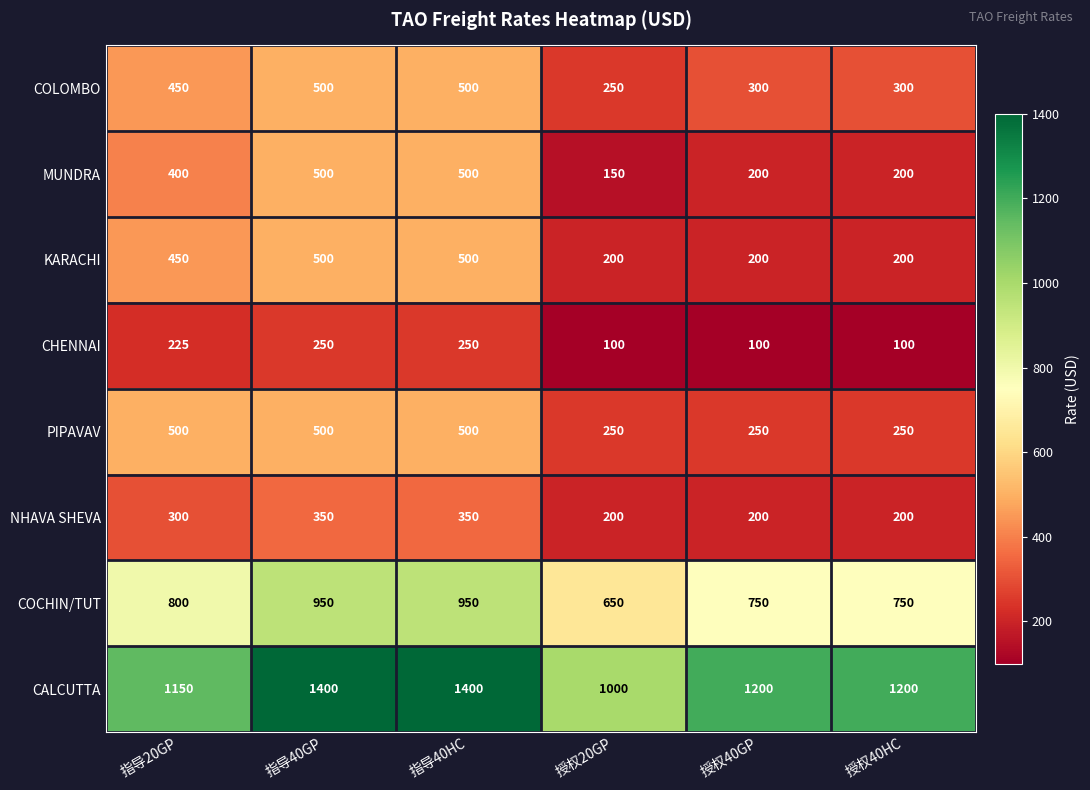

What is the highest value of the KARACHI series?

500